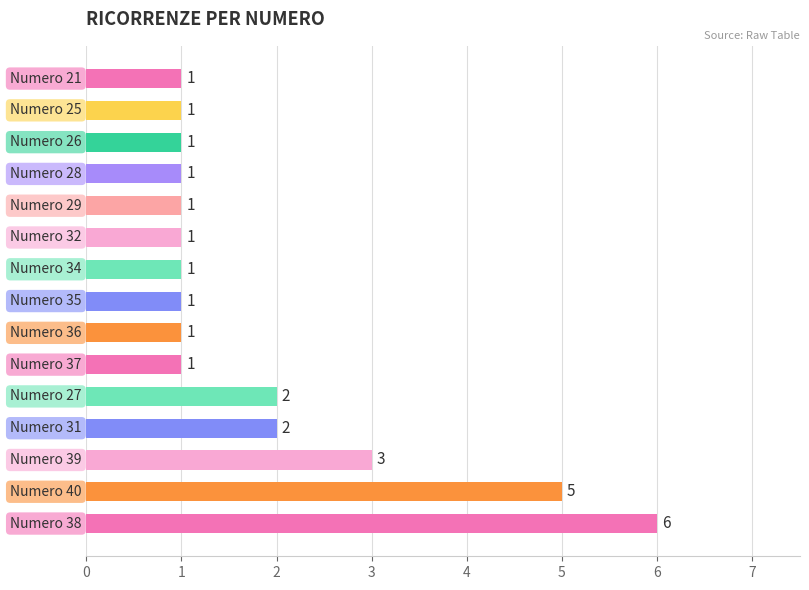

What is the difference between the maximum and second lowest values?

5